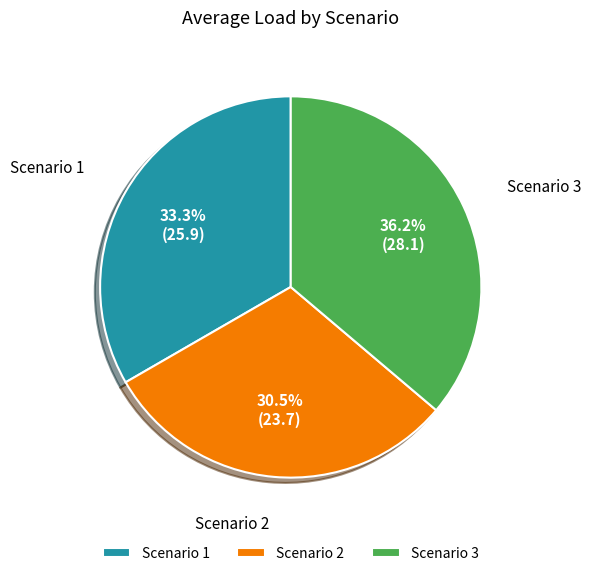

To the nearest percent, what is the difference between the largest and smallest slice percentages?

6%